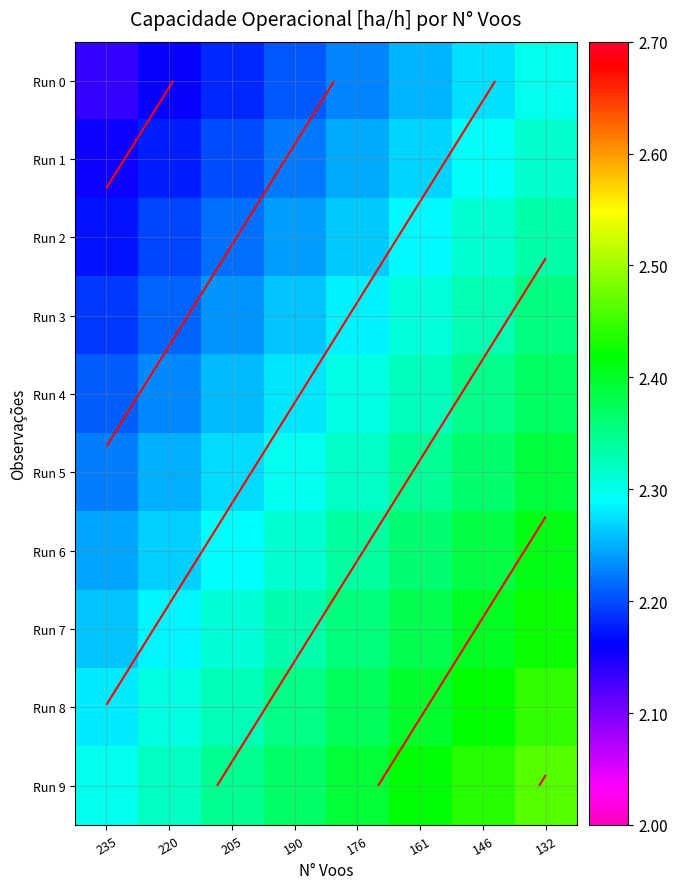

What is the minimum value shown in the chart?

2.1